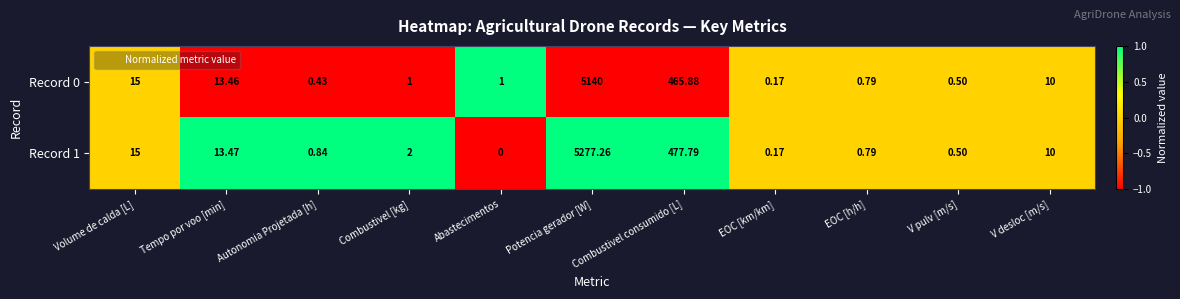

Rank the categories by Record 1 value from lowest to highest.

Abastecimentos, EOC [km/km], V pulv [m/s], EOC [h/h], Autonomia Projetada [h], Combustivel [kg], V desloc [m/s], Tempo por voo [min], Volume de calda [L], Combustivel consumido [L], Potencia gerador [W]